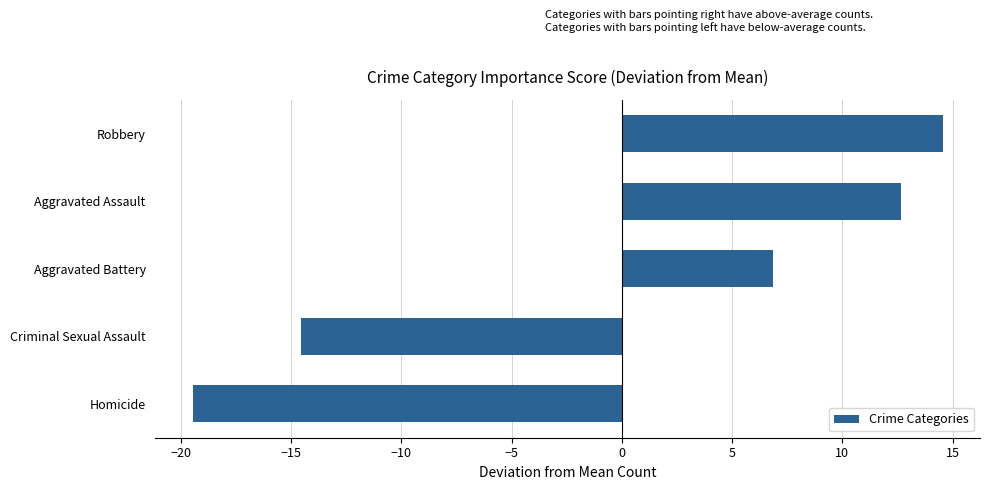

Which category has the lowest value across all series?

Homicide